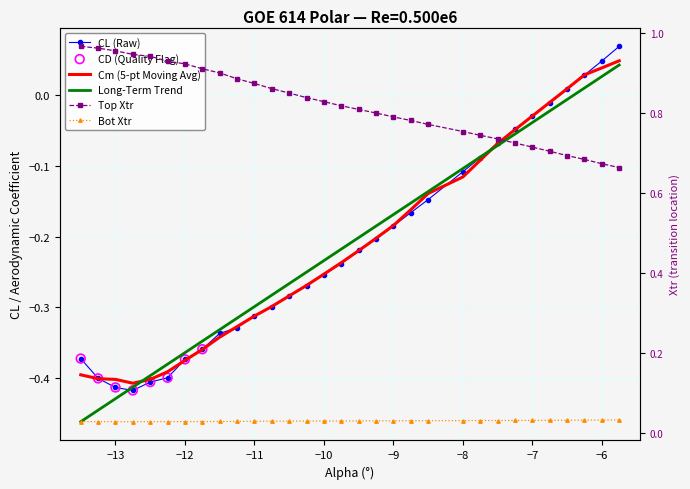

At how many categories does at least one series exceed 0?

31